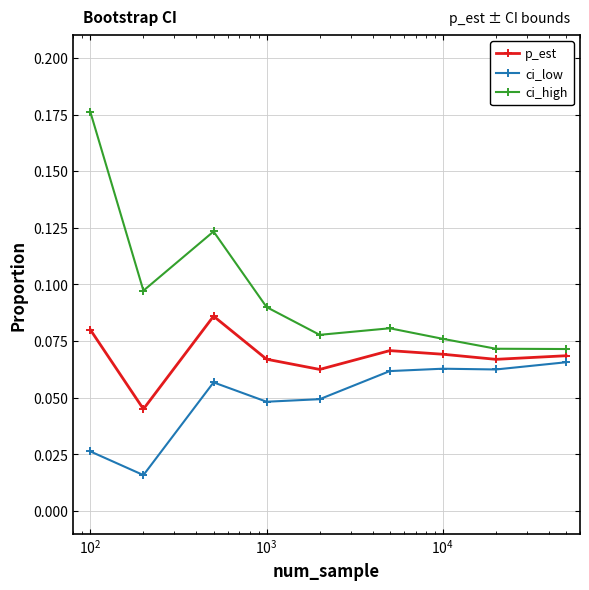

Which series has the largest total across all categories?

ci_high